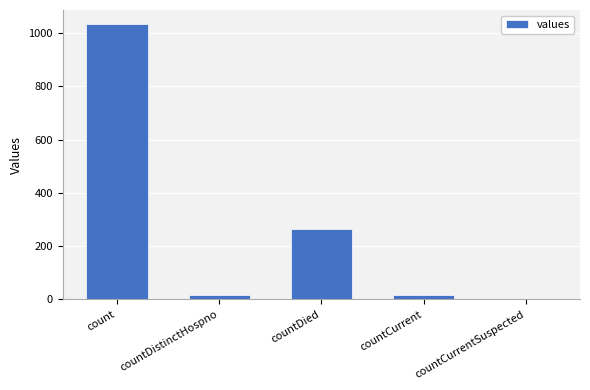

The value at count is 578. True or false?

False